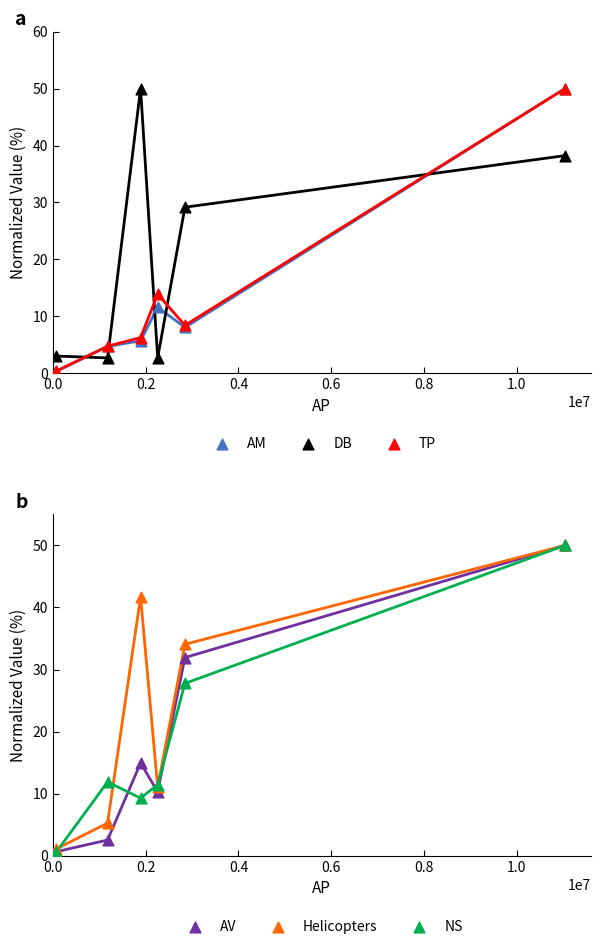

Which series contains the lowest Y value?

AM